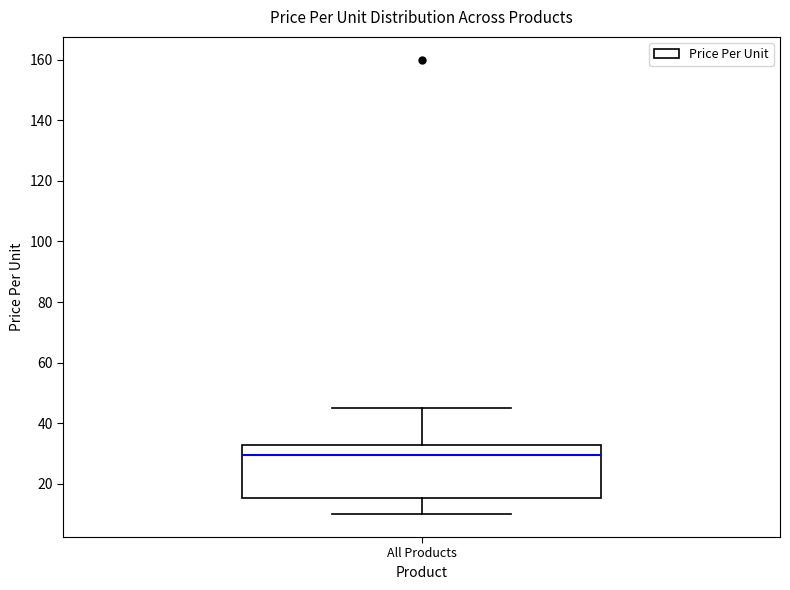

Read this box plot against the y-axis: the position of the median line, the range covered by the box, and the ends of both whiskers. The values are not printed on the chart, so give them approximately, as read against the axis.

median 30, box 16 to 32, whiskers 10 to 46